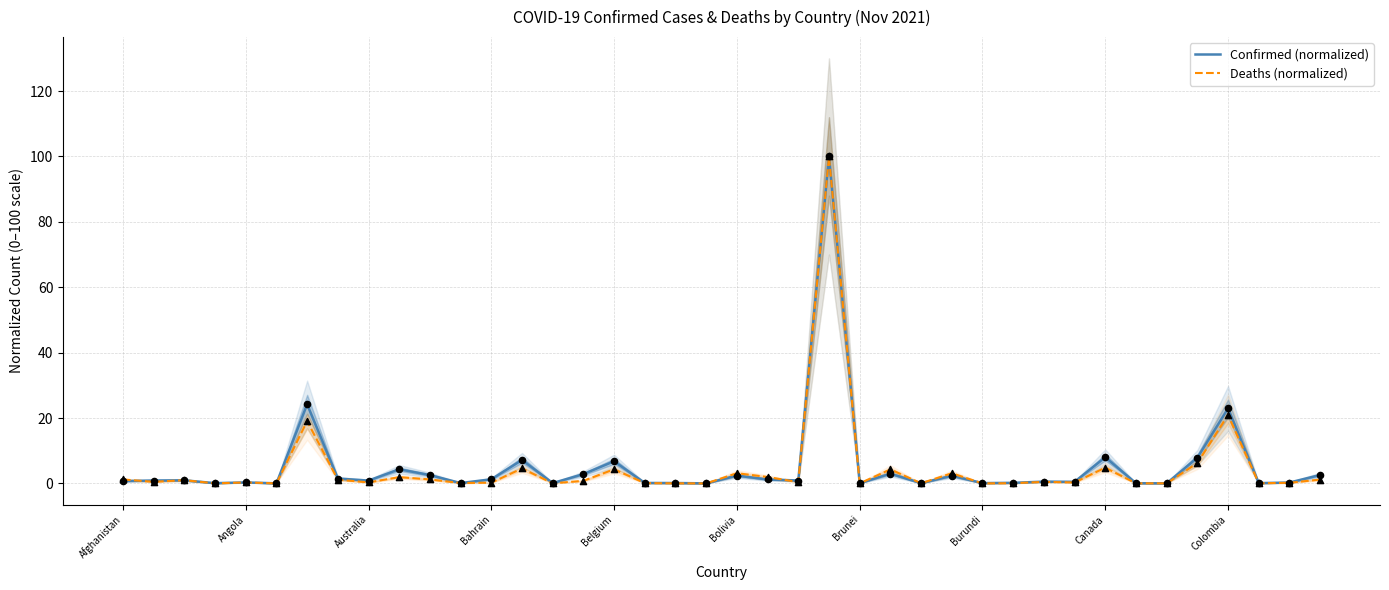

Which series has the largest Y range (max minus min)?

Deaths (normalized)